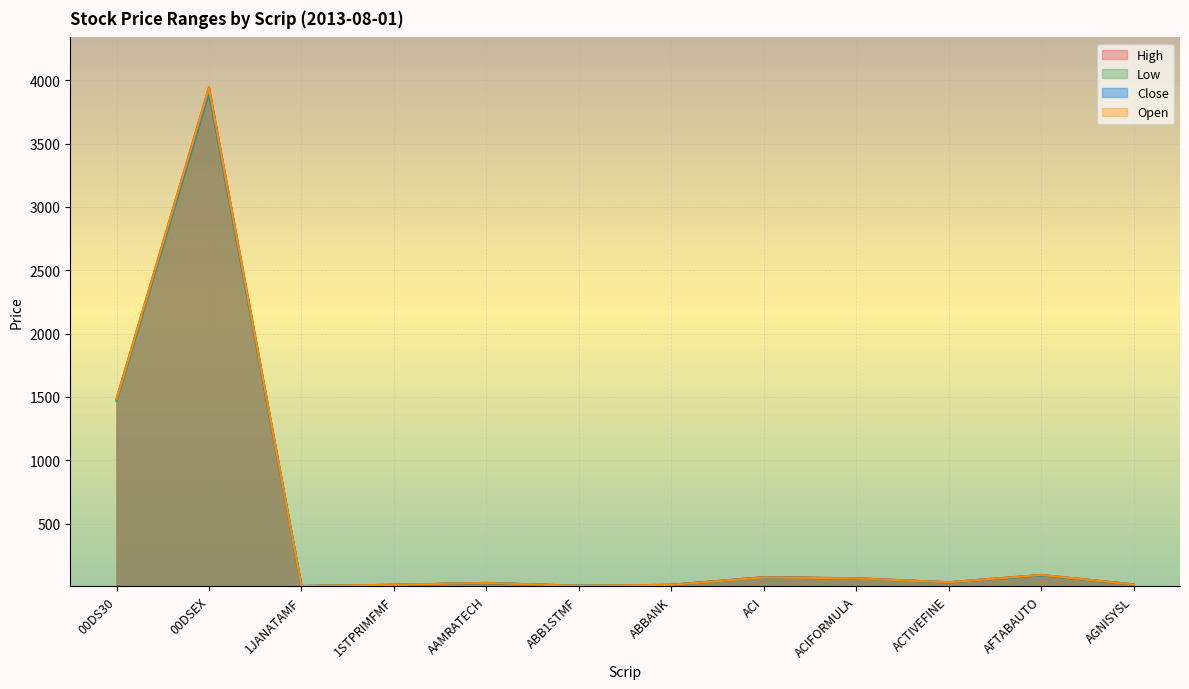

Rank the categories by Open value from highest to lowest.

00DSEX, 00DS30, AFTABAUTO, ACI, ACIFORMULA, ACTIVEFINE, AAMRATECH, AGNISYSL, 1STPRIMFMF, ABBANK, ABB1STMF, 1JANATAMF